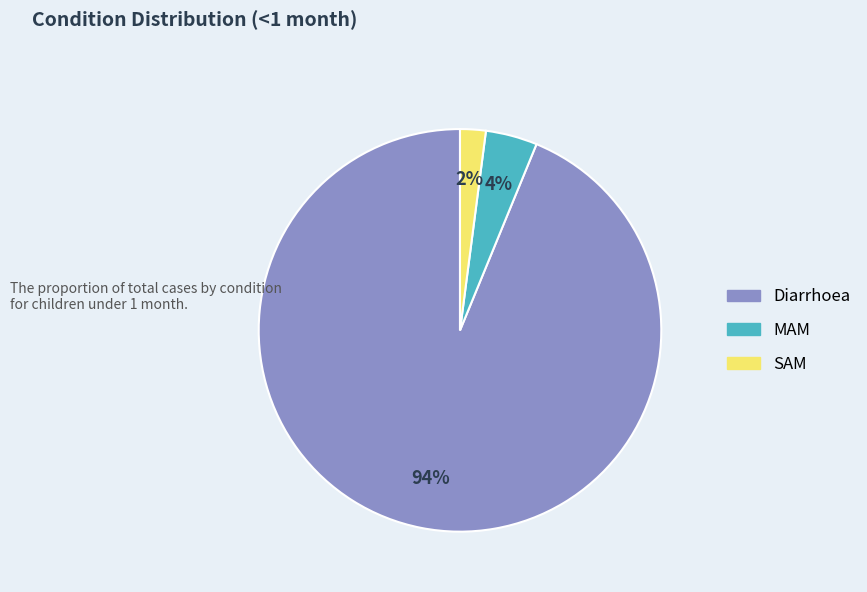

To the nearest percent, what percentage of the pie is SAM?

2%